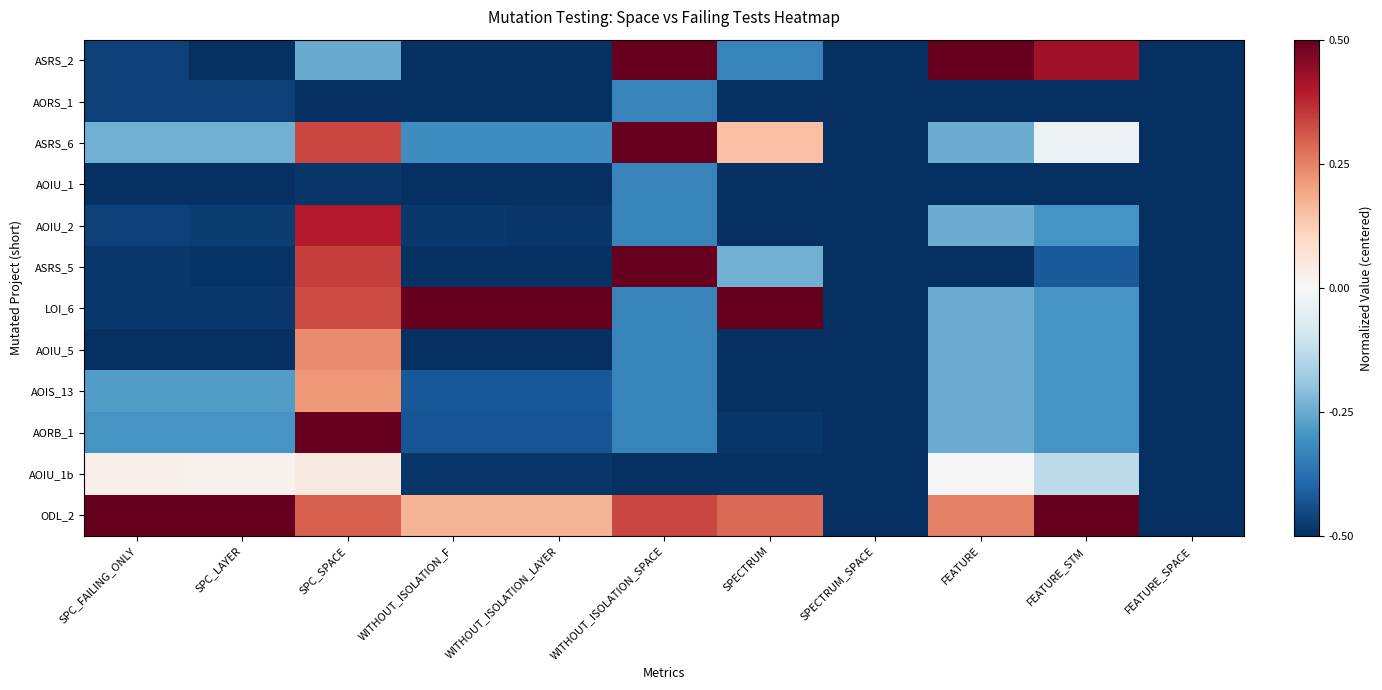

What is the maximum value shown in the chart?

0.5